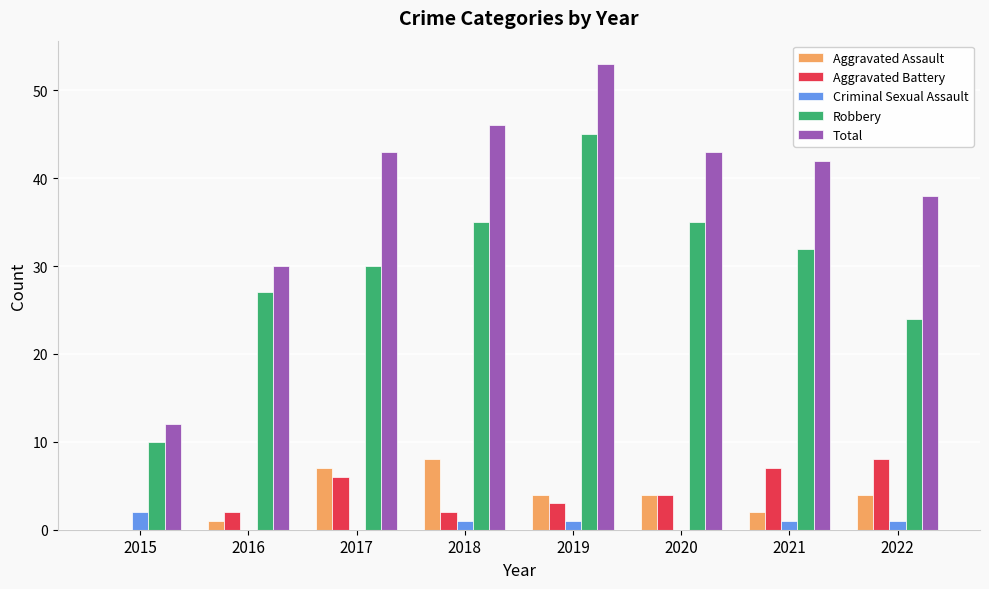

What is the difference between the Robbery values at 2016 and 2015?

17